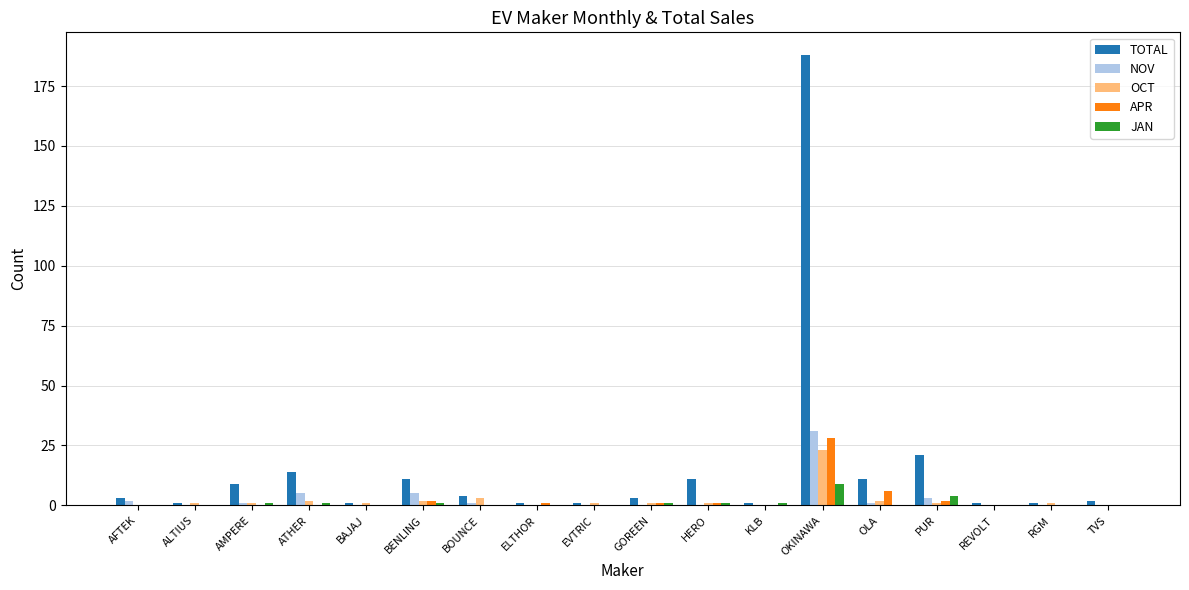

The value of APR at EVTRIC is 0. True or false?

True